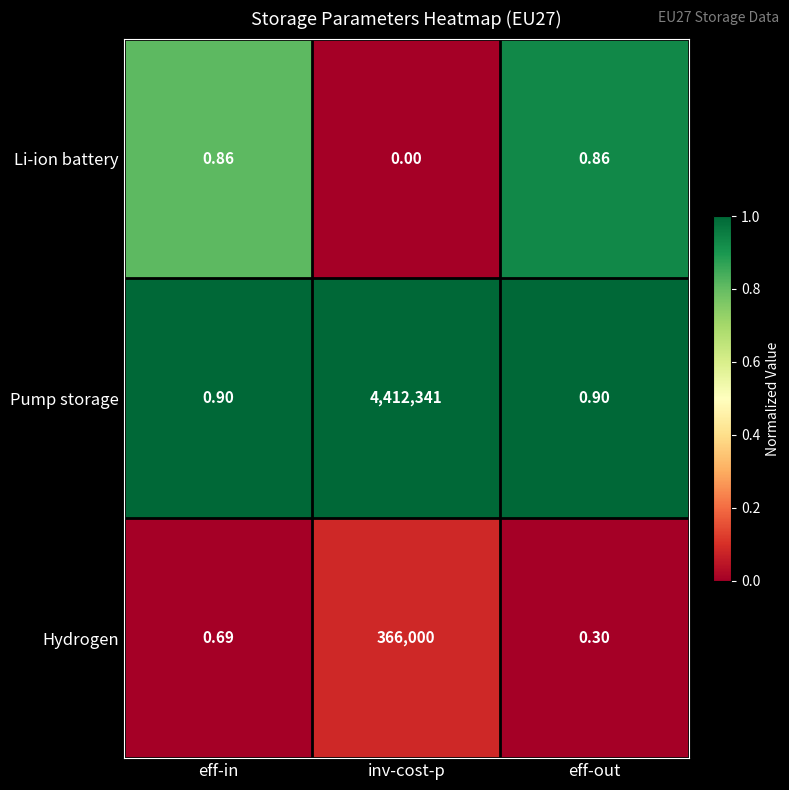

Is the value of Hydrogen at eff-out greater than the value of Li-ion battery at eff-out?

No